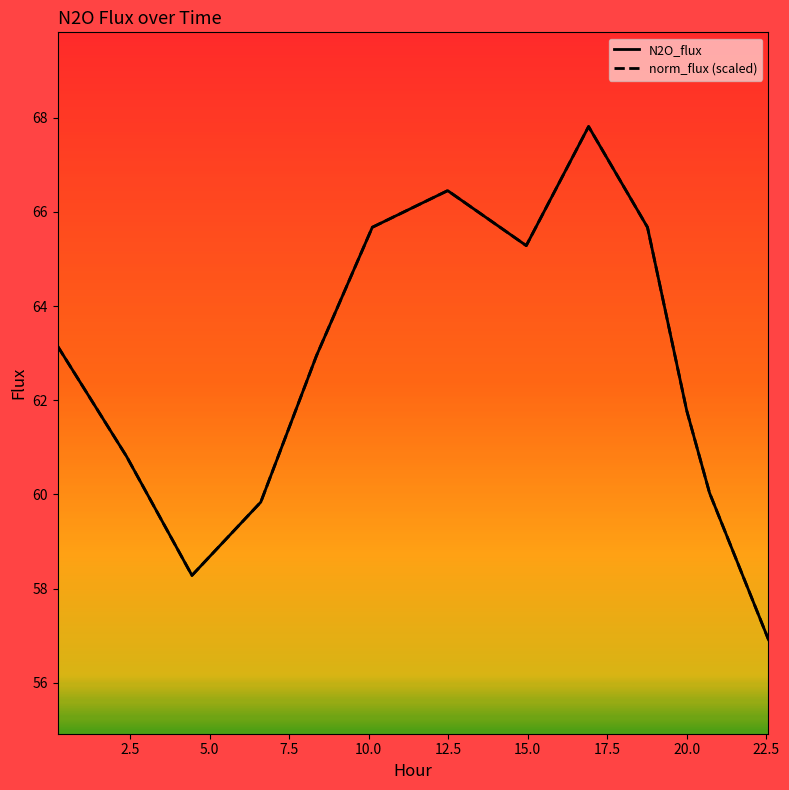

How many lines are shown in the chart?

2